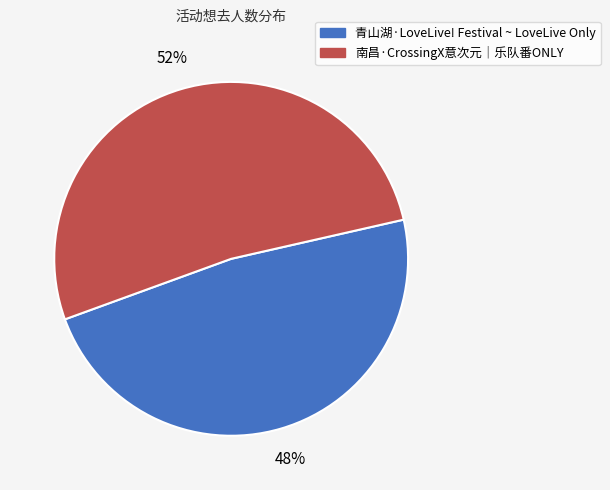

Approximately how many times larger is the value at 青山湖·LoveLive! Festival ~ LoveLive Only compared to 南昌·CrossingX意次元｜乐队番ONLY?

0.9